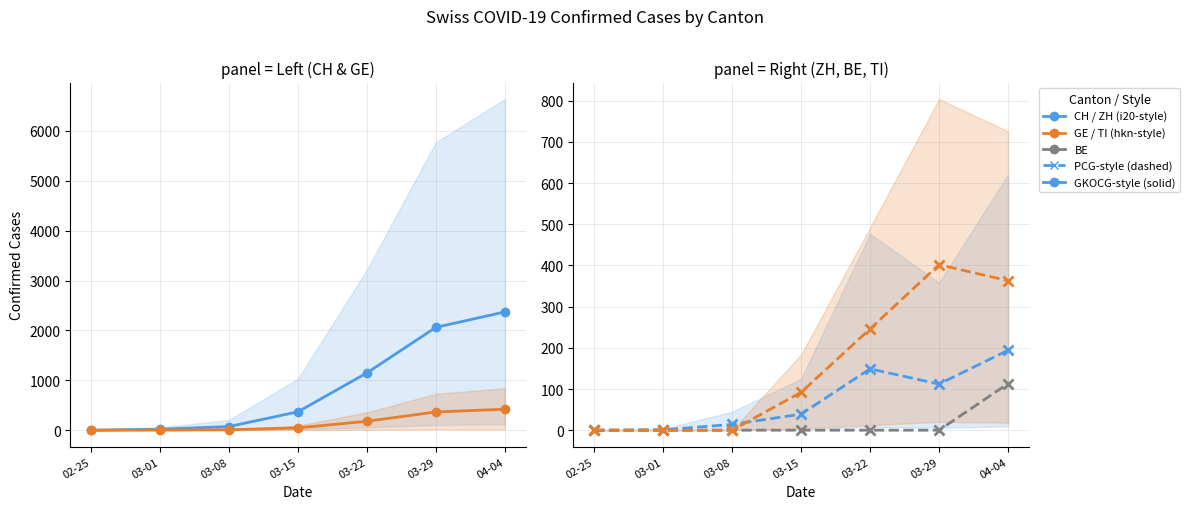

Is the value of ZH at 03-22 greater than the value of CH at 03-08?

Yes